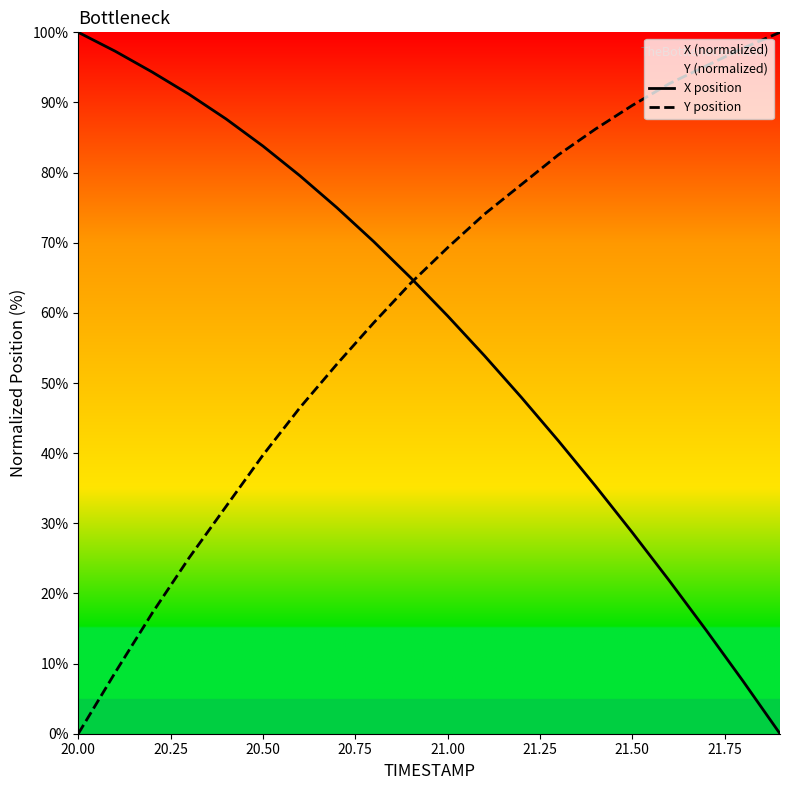

How many lines are shown in the chart?

2